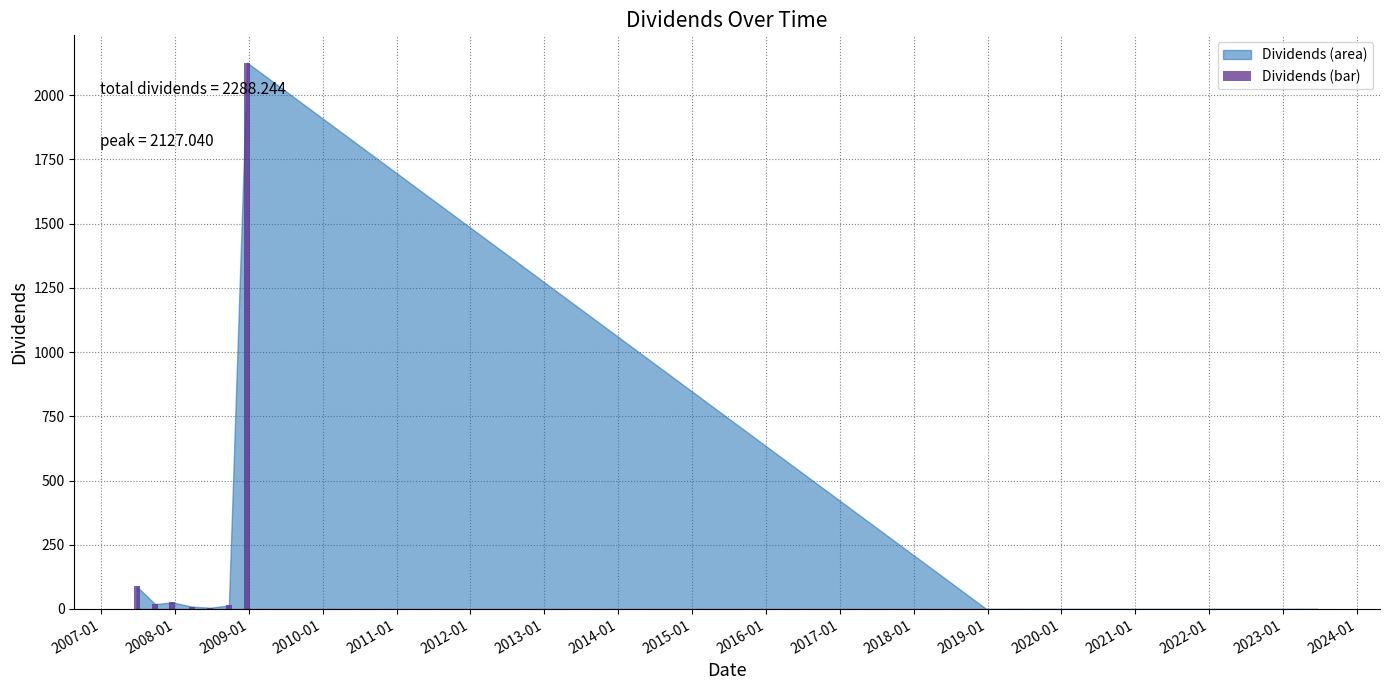

What is the maximum value shown in the chart?

2127.0